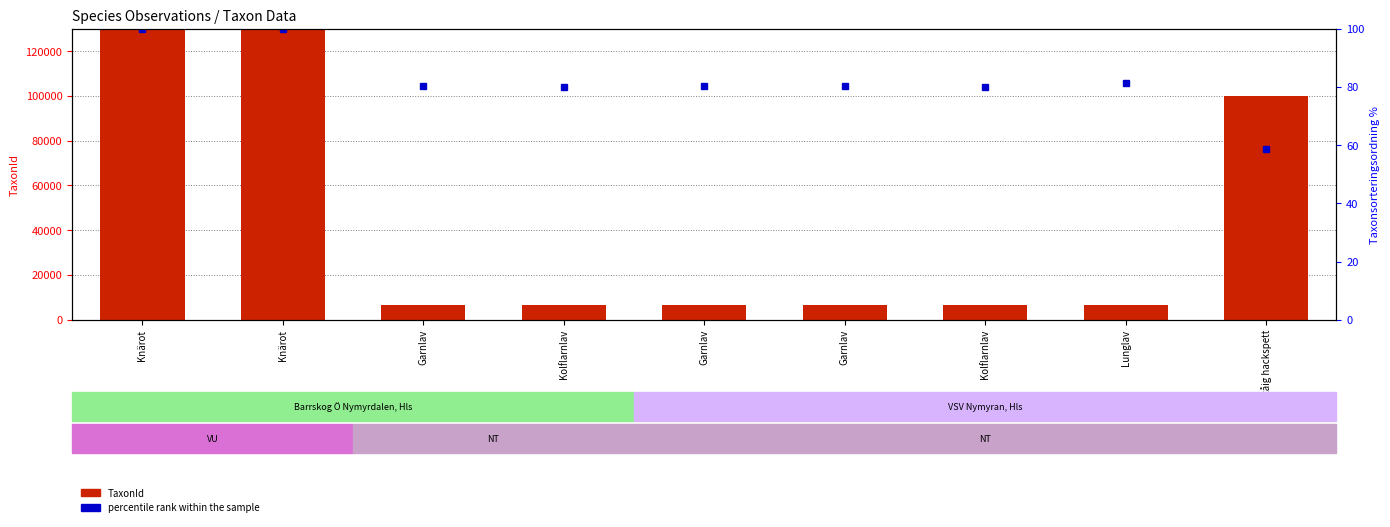

Does the chart contain any negative values?

No